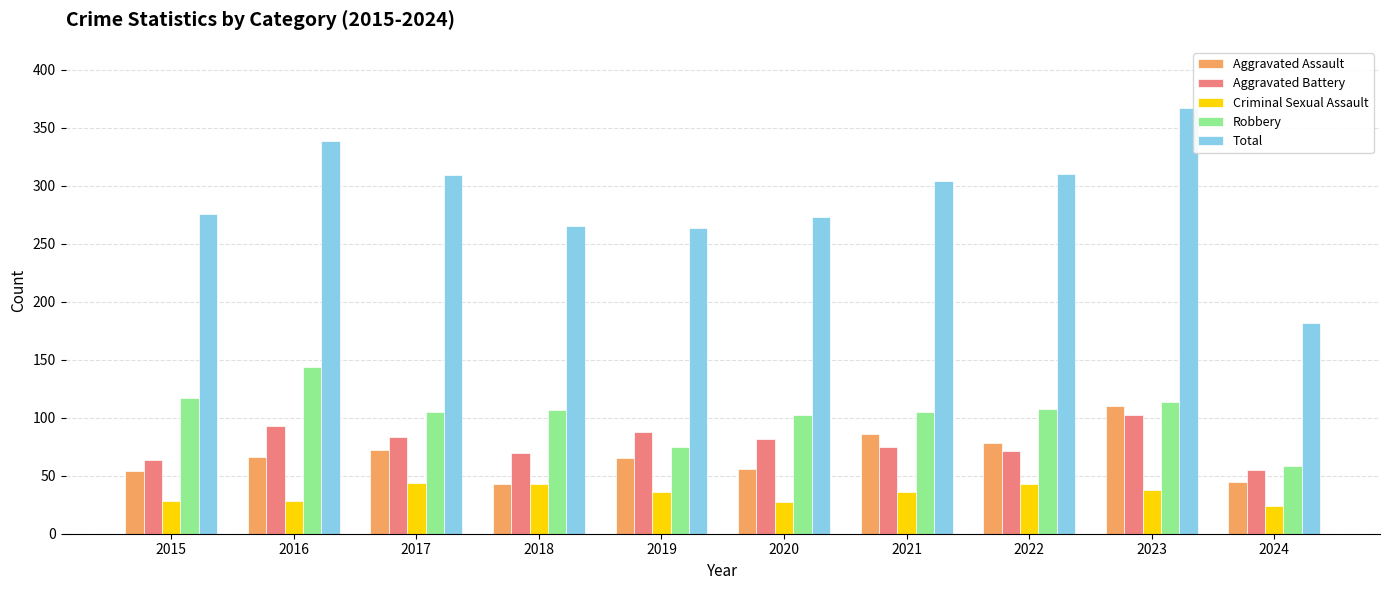

What is the difference between the maximum and minimum values in the Aggravated Assault series?

67